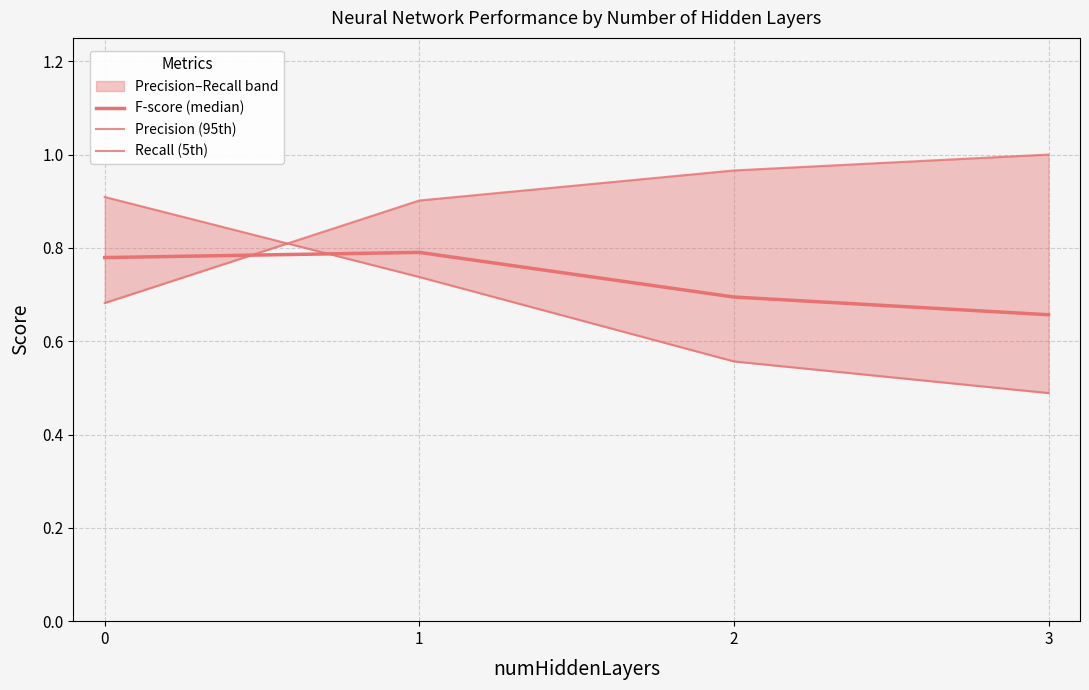

What is the lowest value of the F-score (median) series?

0.7